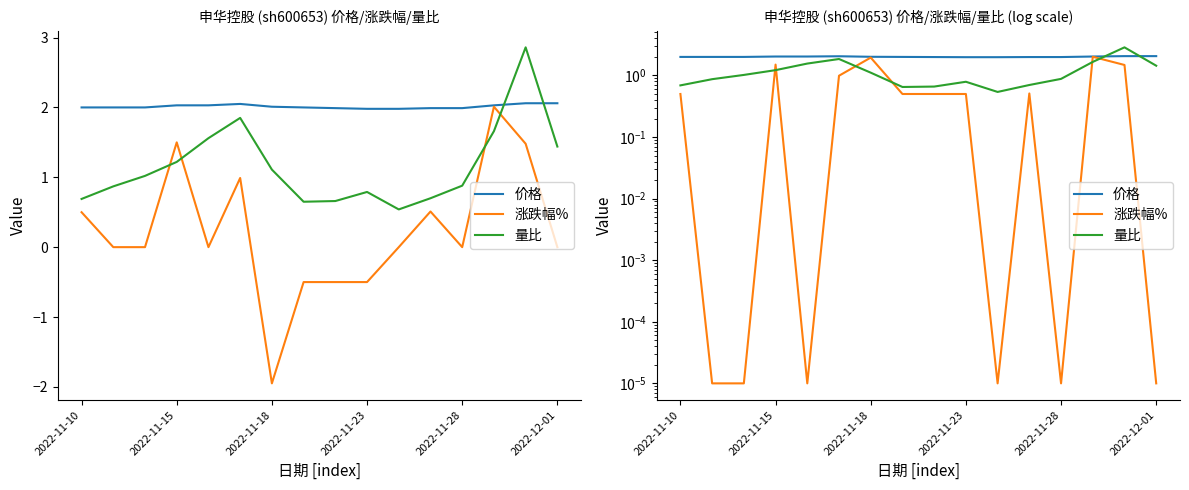

Is it true that 涨跌幅% equals 0.0 at 2022-11-28?

True